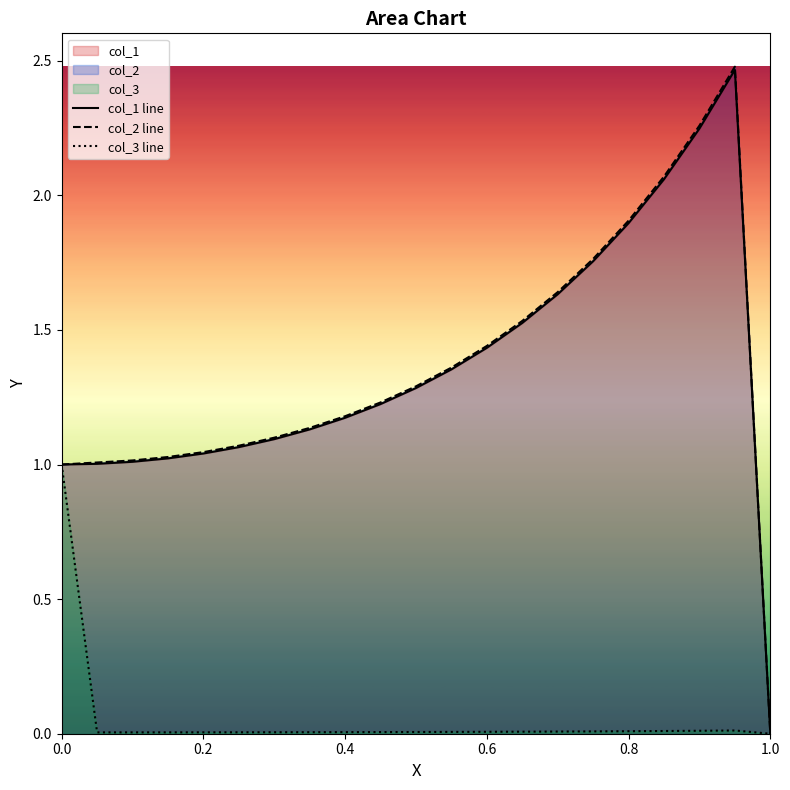

Which series has the widest spread of values?

col_2 line